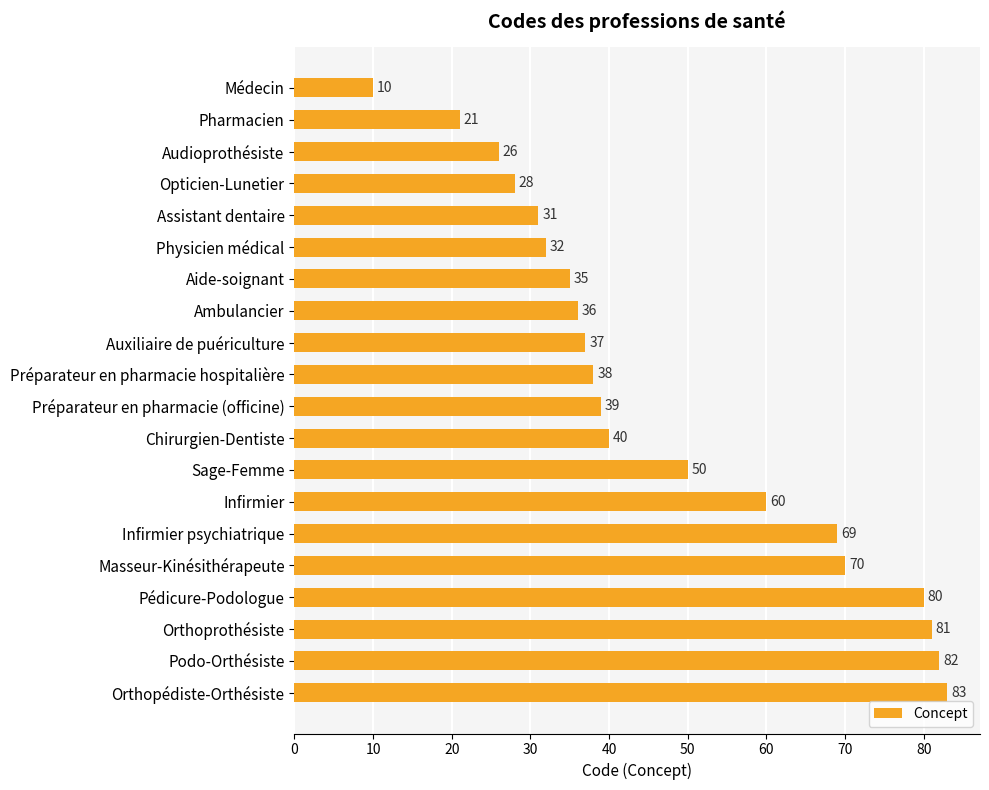

What is the greatest value displayed?

83